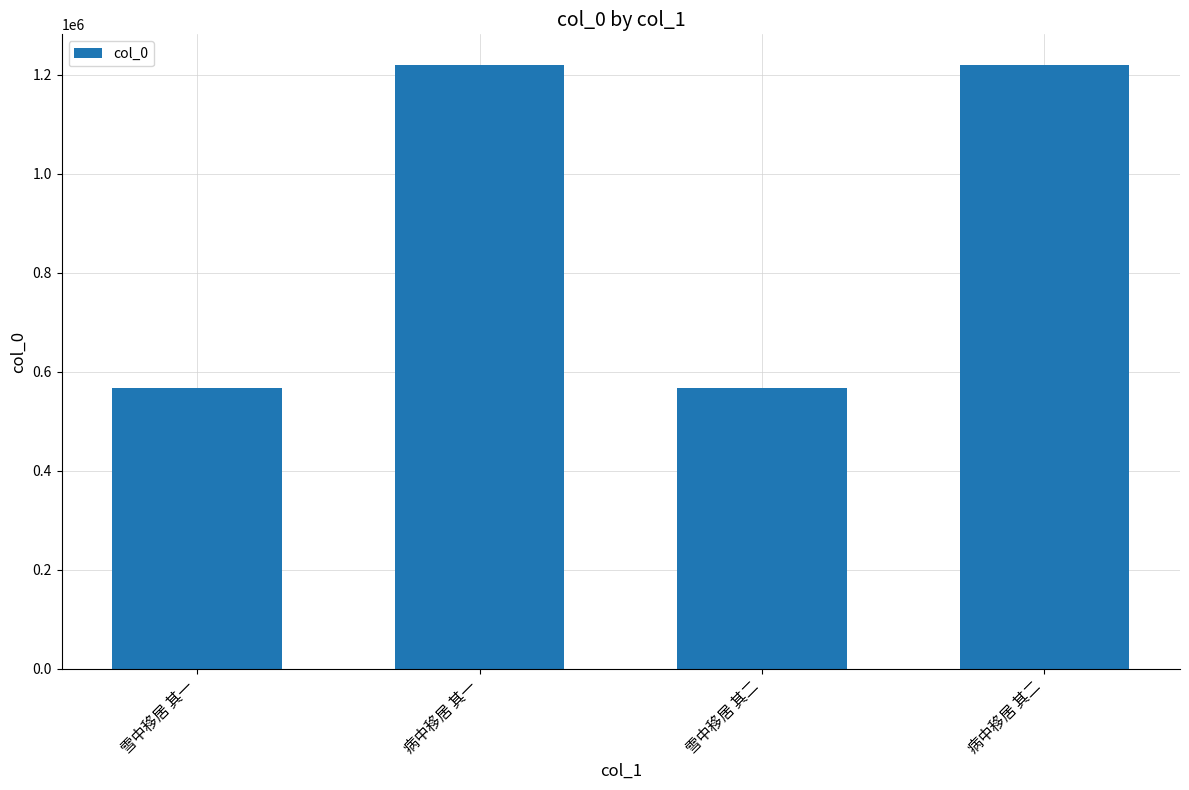

What is the ratio of the value at 雪中移居 其一 to the value at 病中移居 其二?

0.5